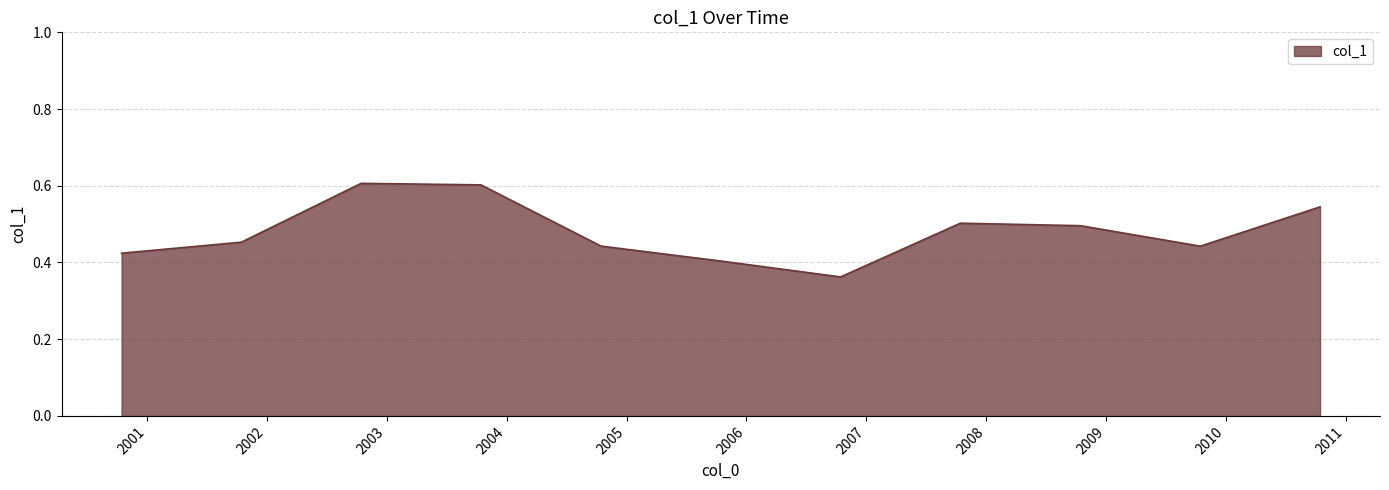

How many lines are shown in the chart?

1